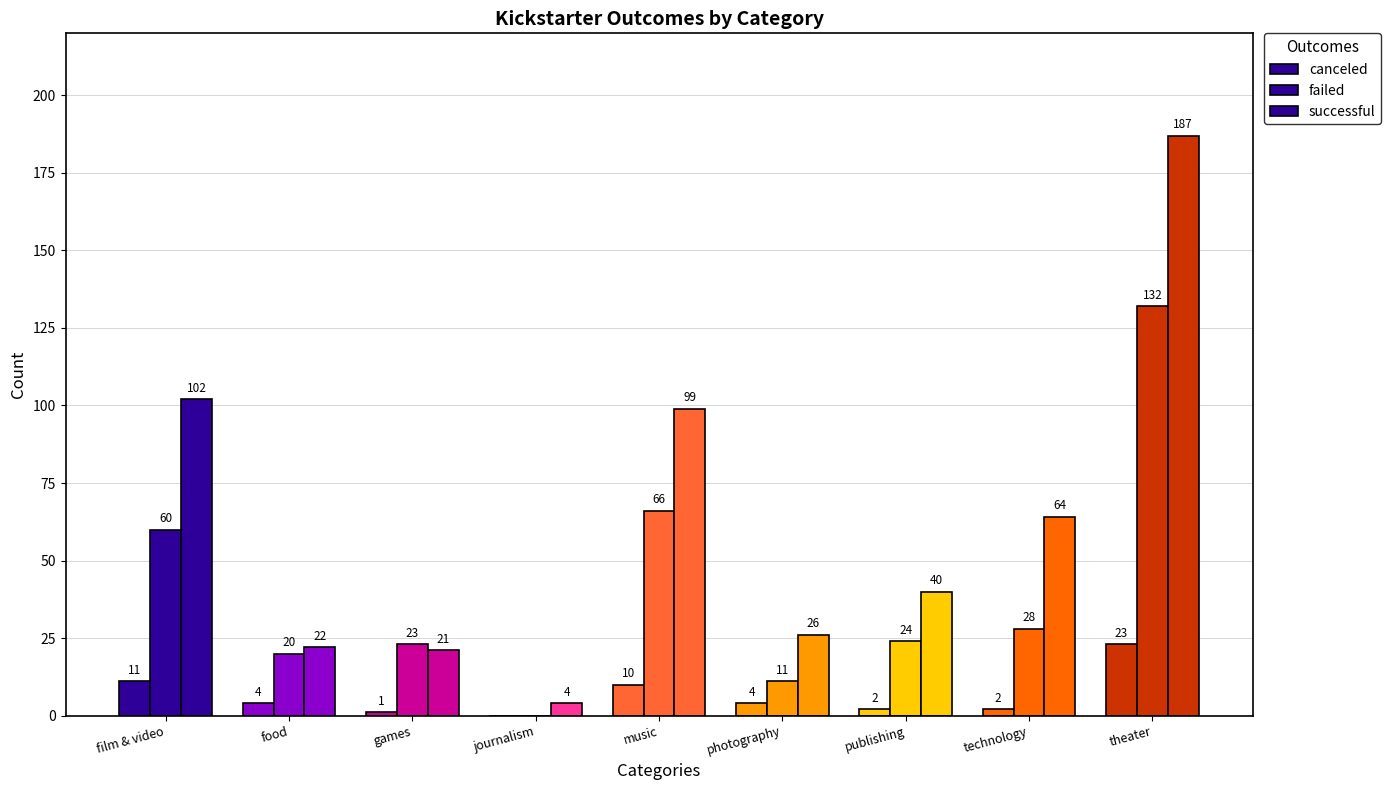

Are the bars grouped side by side (vs. stacked)?

Yes